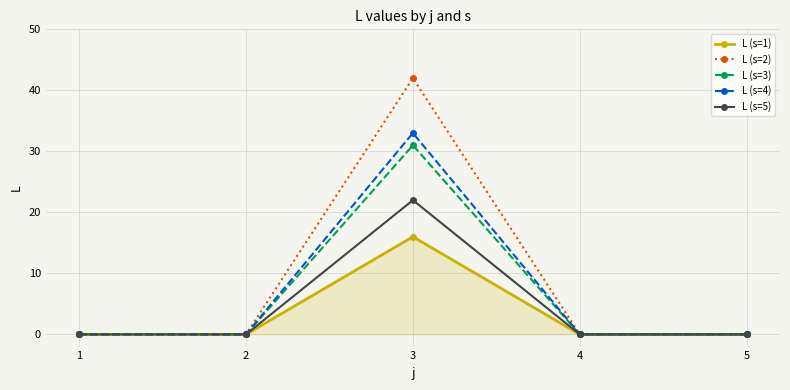

True or false: L (s=2) has a value of 0 at 2.

True